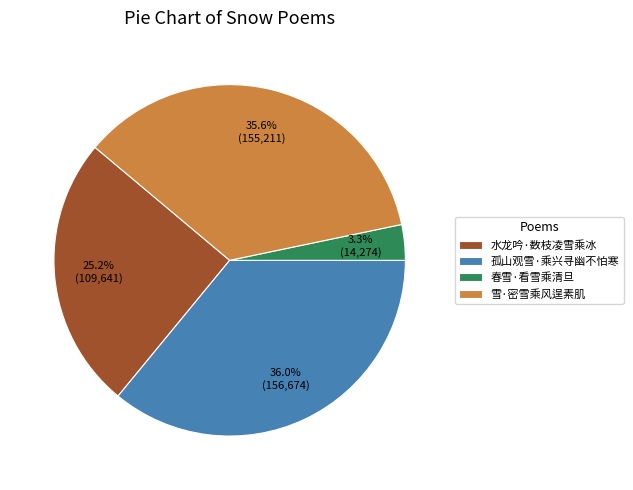

True or false: 孤山观雪·乘兴寻幽不怕寒 accounts for 36% of the total.

True